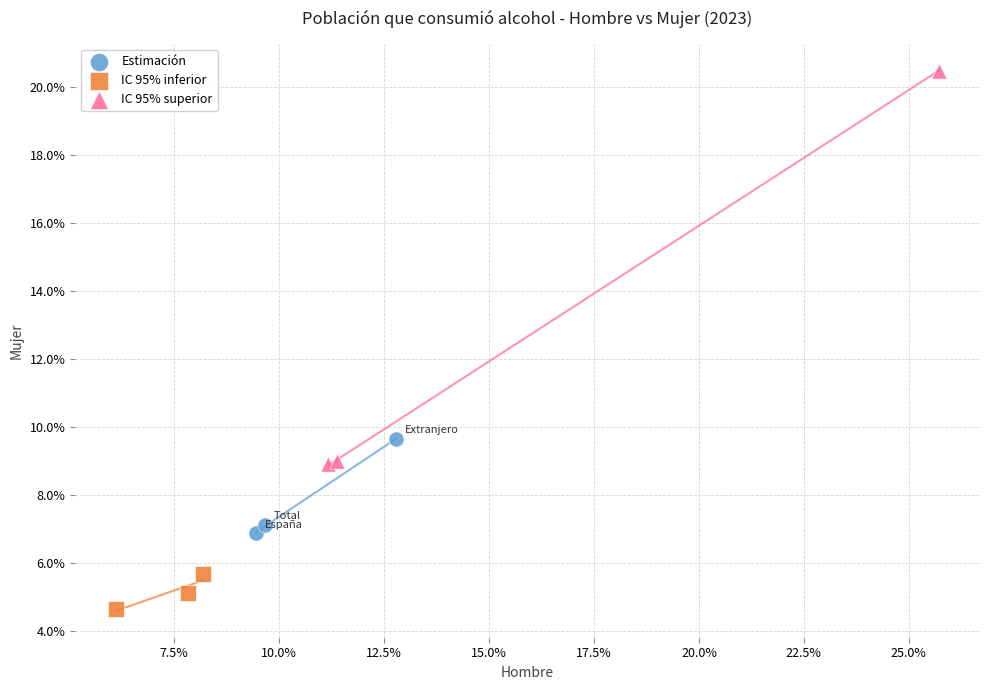

What are all the series names shown in the legend?

Estimación, IC 95% inferior, IC 95% superior